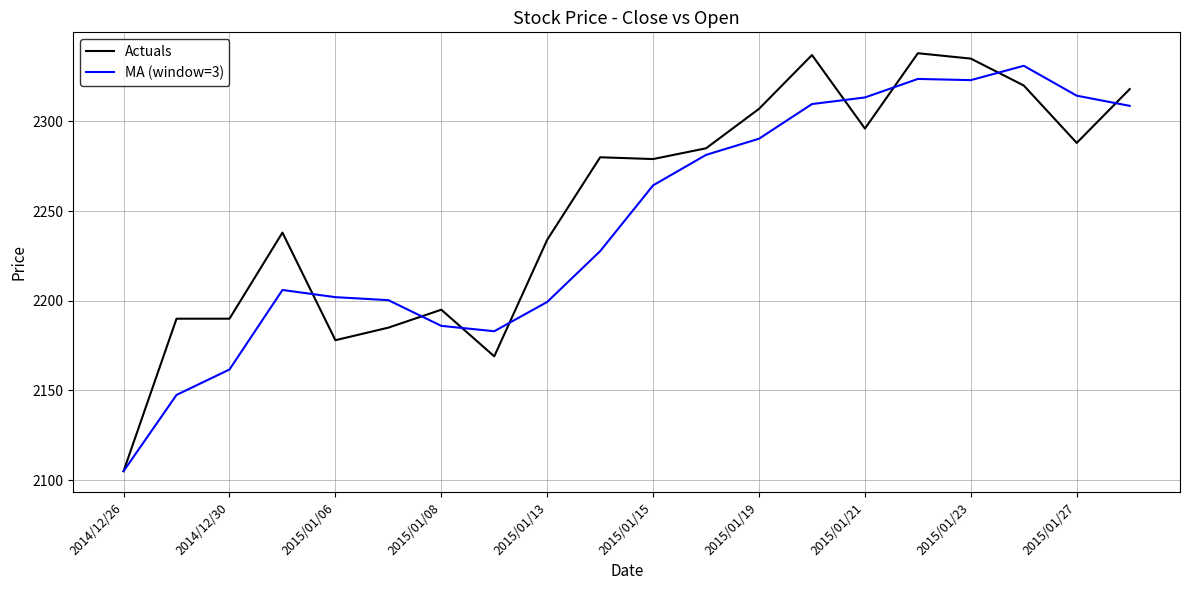

What is the minimum value for MA (window=3)?

2105.0